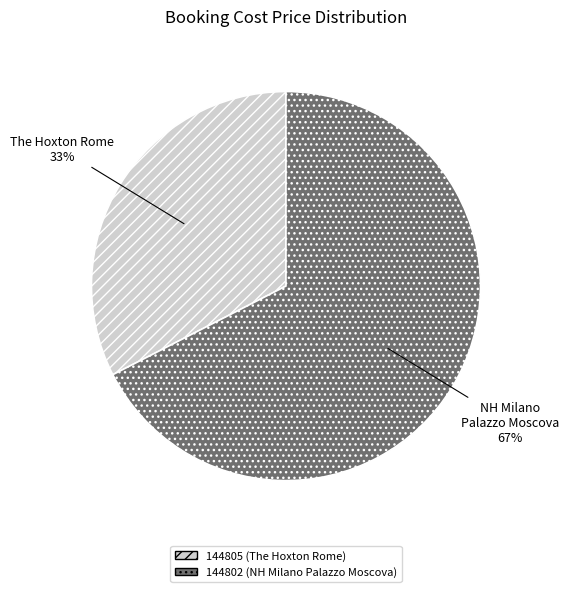

To the nearest percent, what is the combined percentage of 144802 (NH Milano Palazzo Moscova) and 144805 (The Hoxton Rome)?

100%